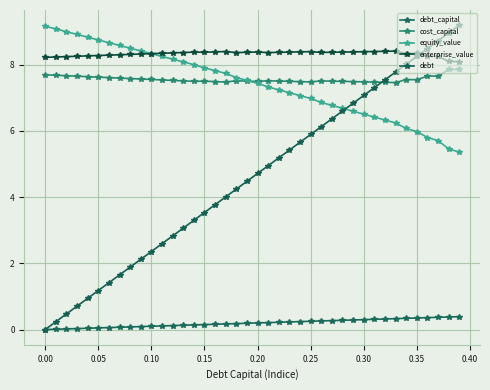

How many data points does each series have?

40